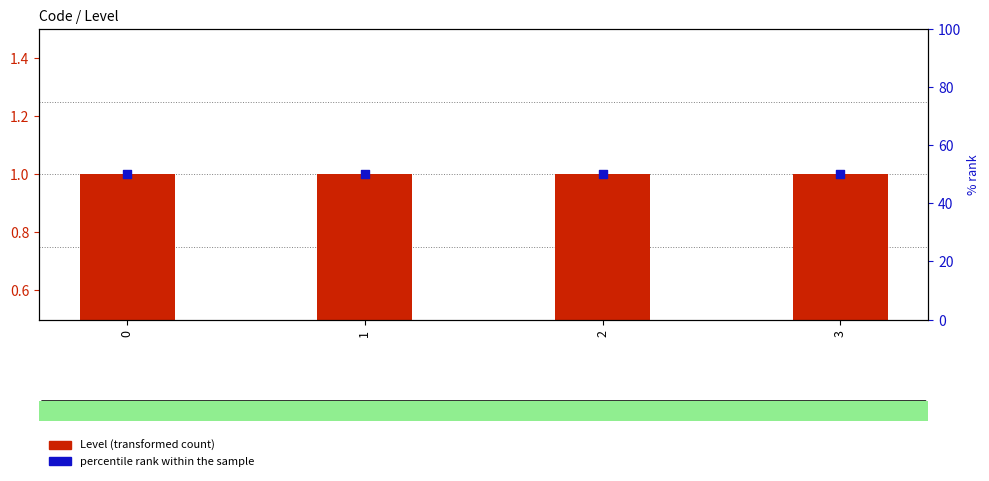

What is the total value across all series at 2?

51